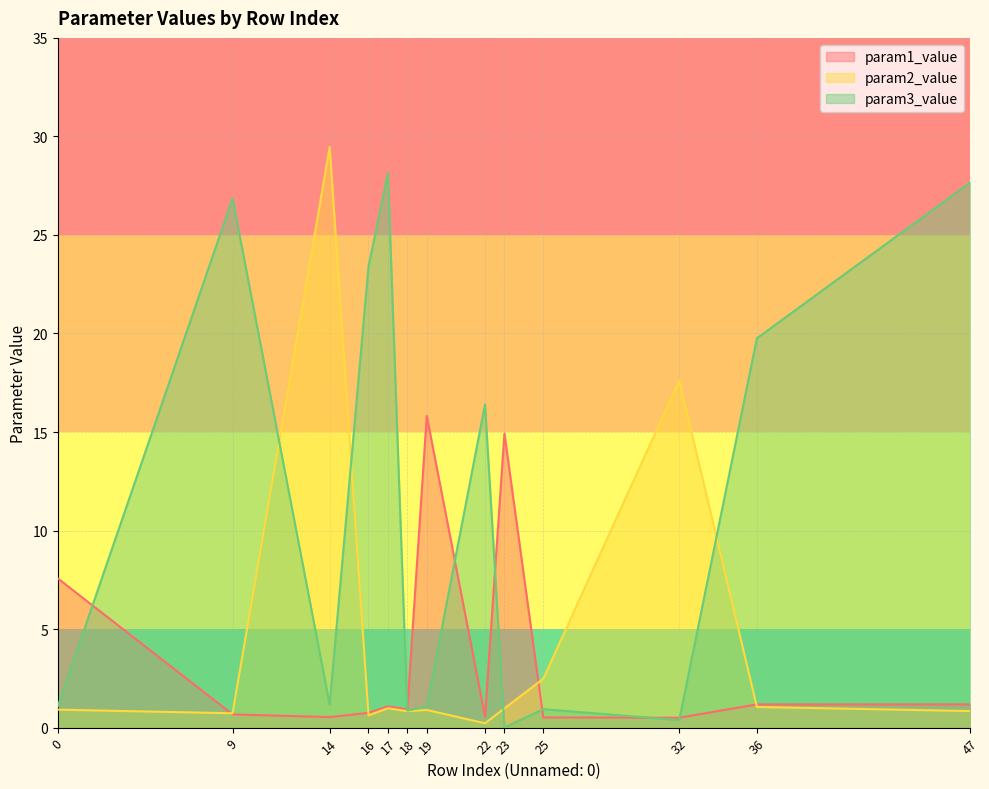

Which category has the lowest value across all series?

23